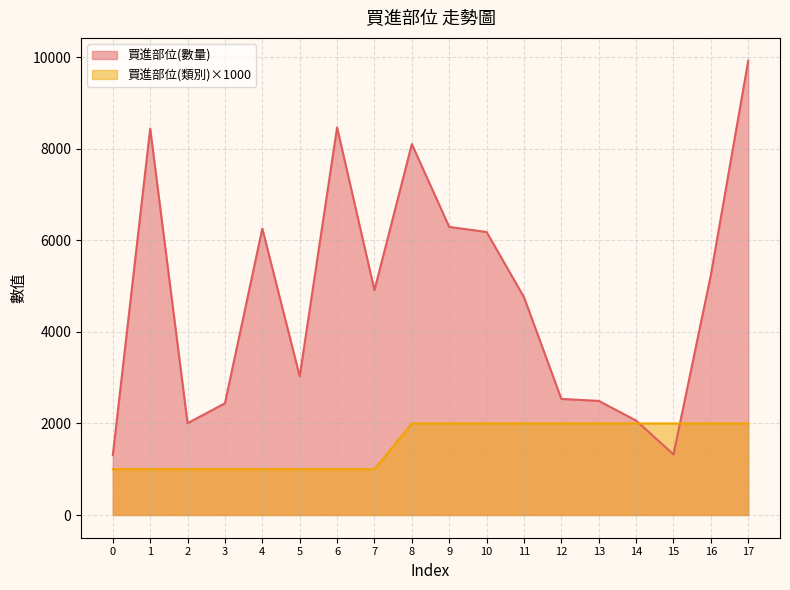

Reading left to right, list all the values displayed in this chart.

買進部位(數量): 0=1307	1=8442	2=2006	3=2441	4=6257	5=3030	6=8467	7=4912	8=8103	9=6294	10=6183	11=4760	12=2536	13=2493	14=2063	15=1324	16=5244	17=9927
買進部位(類別): 0=1000	1=1000	2=1000	3=1000	4=1000	5=1000	6=1000	7=1000	8=2000	9=2000	10=2000	11=2000	12=2000	13=2000	14=2000	15=2000	16=2000	17=2000